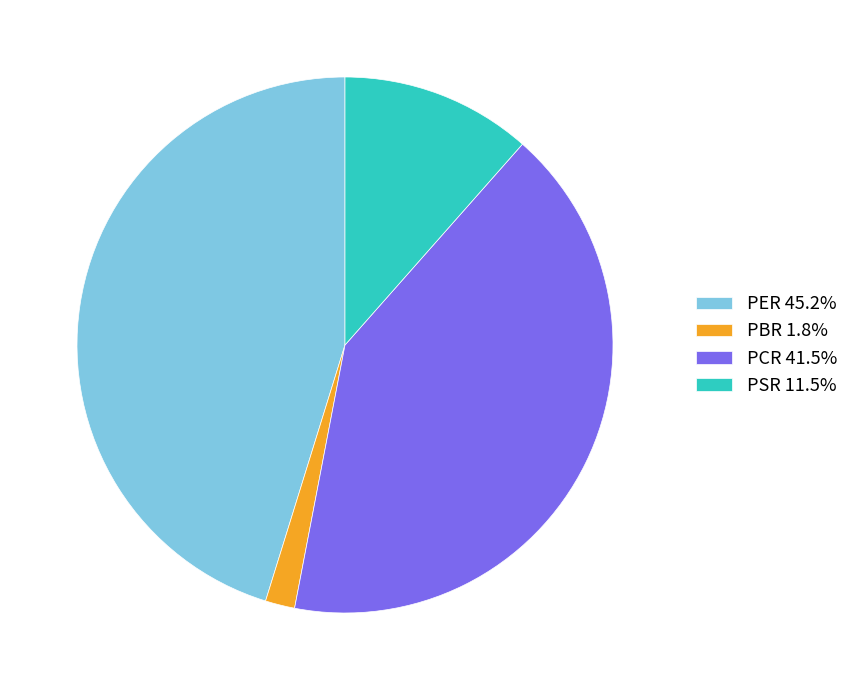

Combined, do PBR and PER account for over 50%?

No